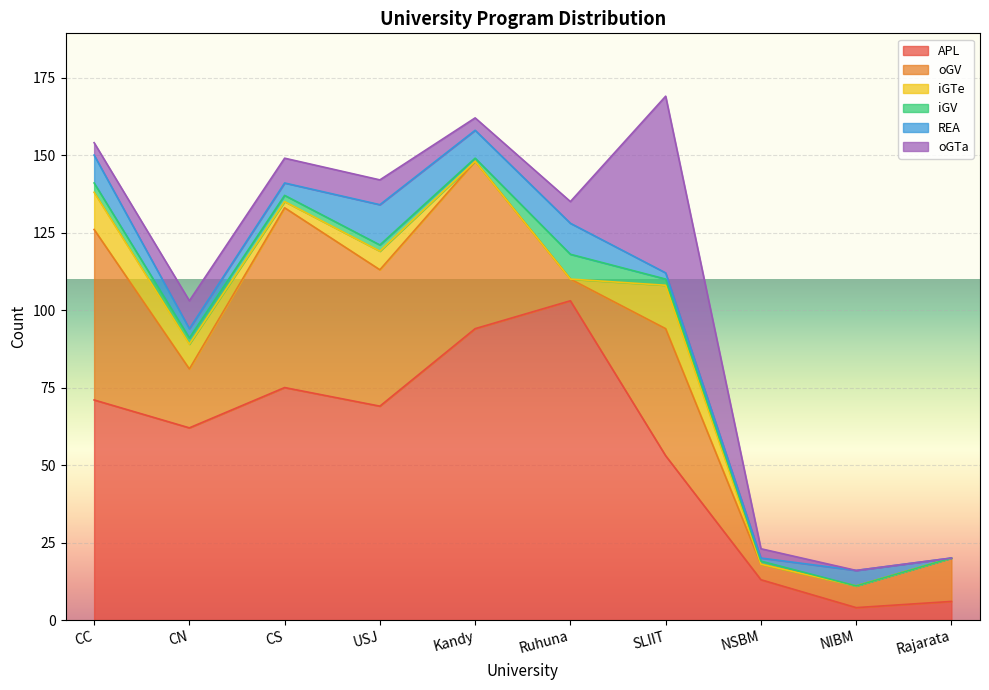

Reading right to left, what are all the values shown in this chart?

APL: Rajarata=6	NIBM=4	NSBM=13	SLIIT=53	Ruhuna=103	Kandy=94	USJ=69	CS=75	CN=62	CC=71
oGV: Rajarata=14	NIBM=7	NSBM=5	SLIIT=41	Ruhuna=7	Kandy=54	USJ=44	CS=58	CN=19	CC=55
iGTe: Rajarata=0	NIBM=0	NSBM=0	SLIIT=14	Ruhuna=0	Kandy=0	USJ=6	CS=2	CN=8	CC=12
iGV: Rajarata=0	NIBM=0	NSBM=1	SLIIT=2	Ruhuna=8	Kandy=1	USJ=2	CS=2	CN=2	CC=3
REA: Rajarata=0	NIBM=5	NSBM=1	SLIIT=2	Ruhuna=10	Kandy=9	USJ=13	CS=4	CN=3	CC=9
oGTa: Rajarata=0	NIBM=0	NSBM=3	SLIIT=57	Ruhuna=7	Kandy=4	USJ=8	CS=8	CN=9	CC=4